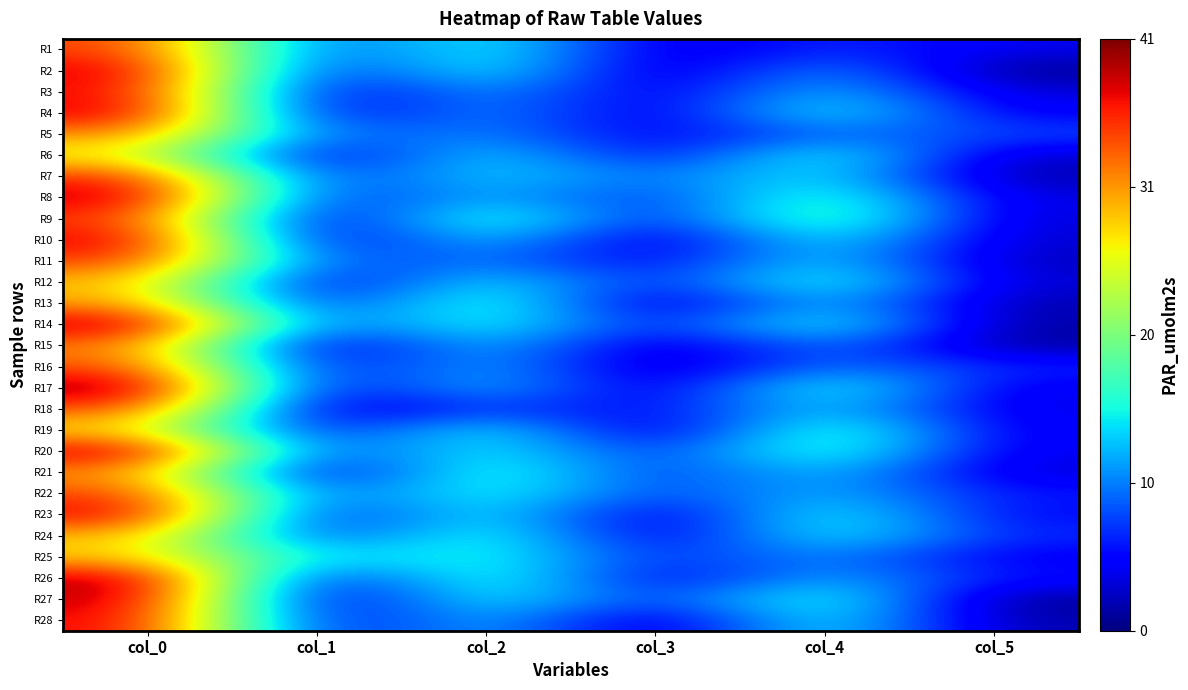

Reading right to left, what are all the values shown in this chart?

R1: col_5=4.0	col_4=7.3	col_3=2.5	col_2=17.0	col_1=6.7	col_0=35.0
R2: col_5=0.4	col_4=12.2	col_3=1.2	col_2=17.0	col_1=4.2	col_0=38.8
R3: col_5=3.2	col_4=14.0	col_3=2.9	col_2=12.5	col_1=2.6	col_0=37.5
R4: col_5=4.4	col_4=16.8	col_3=2.5	col_2=12.0	col_1=2.7	col_0=38.8
R5: col_5=8.0	col_4=9.8	col_3=4.0	col_2=11.2	col_1=8.0	col_0=31.8
R6: col_5=2.6	col_4=17.5	col_3=3.9	col_2=15.5	col_1=2.3	col_0=26.5
R7: col_5=1.5	col_4=15.8	col_3=8.8	col_2=14.8	col_1=5.6	col_0=36.0
R8: col_5=3.5	col_4=19.0	col_3=6.0	col_2=13.2	col_1=5.0	col_0=39.5
R9: col_5=3.0	col_4=21.0	col_3=4.5	col_2=19.5	col_1=1.3	col_0=35.2
R10: col_5=2.9	col_4=16.2	col_3=1.8	col_2=14.8	col_1=2.3	col_0=38.5
R11: col_5=2.2	col_4=15.0	col_3=4.1	col_2=10.7	col_1=6.9	col_0=35.2
R12: col_5=2.9	col_4=18.0	col_3=5.2	col_2=16.0	col_1=2.5	col_0=29.3
R13: col_5=1.6	col_4=14.0	col_3=1.2	col_2=19.0	col_1=4.5	col_0=31.0
R14: col_5=1.2	col_4=17.7	col_3=4.9	col_2=17.3	col_1=7.0	col_0=40.0
R15: col_5=1.0	col_4=11.0	col_3=1.7	col_2=14.3	col_1=1.3	col_0=32.2
R16: col_5=6.6	col_4=10.5	col_3=1.3	col_2=13.2	col_1=3.8	col_0=34.5
R17: col_5=3.9	col_4=18.0	col_3=1.9	col_2=14.3	col_1=2.7	col_0=41.0
R18: col_5=3.8	col_4=14.5	col_3=4.4	col_2=8.2	col_1=1.5	col_0=34.5
R19: col_5=4.3	col_4=19.2	col_3=1.3	col_2=16.8	col_1=4.0	col_0=27.8
R20: col_5=4.0	col_4=18.8	col_3=5.9	col_2=16.3	col_1=6.3	col_0=39.5
R21: col_5=3.1	col_4=14.2	col_3=6.1	col_2=18.8	col_1=1.8	col_0=31.2
R22: col_5=5.9	col_4=13.2	col_3=7.0	col_2=17.0	col_1=7.2	col_0=35.0
R23: col_5=5.0	col_4=17.0	col_3=2.1	col_2=16.5	col_1=4.0	col_0=38.2
R24: col_5=6.6	col_4=16.3	col_3=2.5	col_2=18.0	col_1=5.9	col_0=29.5
R25: col_5=4.2	col_4=11.3	col_3=6.2	col_2=16.7	col_1=12.8	col_0=28.5
R26: col_5=5.8	col_4=13.0	col_3=3.3	col_2=18.7	col_1=3.2	col_0=40.0
R27: col_5=0.5	col_4=18.3	col_3=6.1	col_2=16.8	col_1=1.2	col_0=39.3
R28: col_5=1.5	col_4=16.8	col_3=1.3	col_2=13.8	col_1=3.5	col_0=37.8